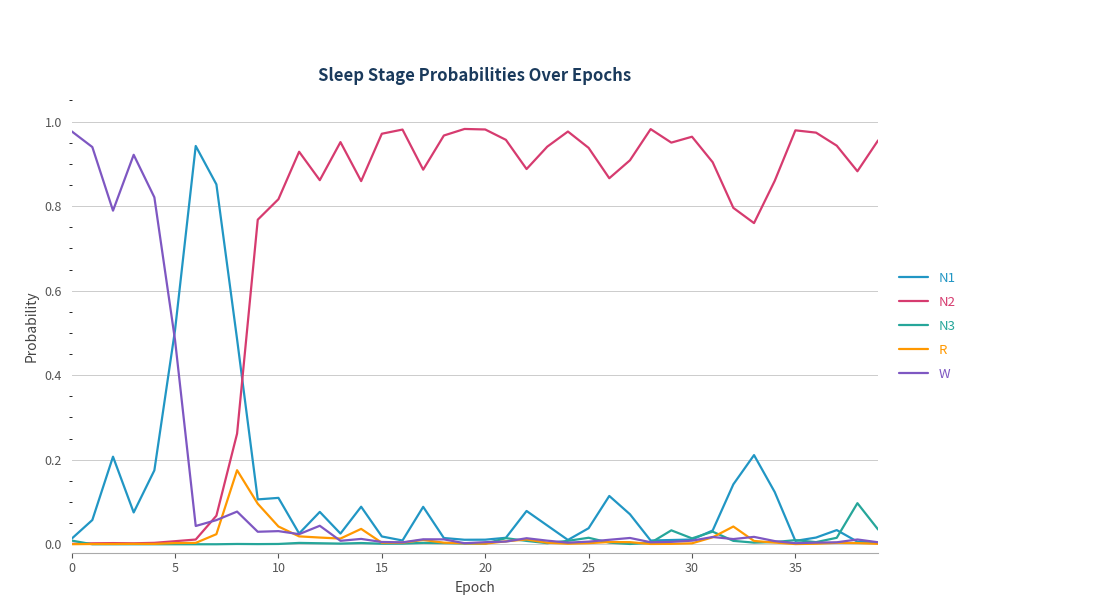

True or false: R has more than 0 interior local peaks.

True